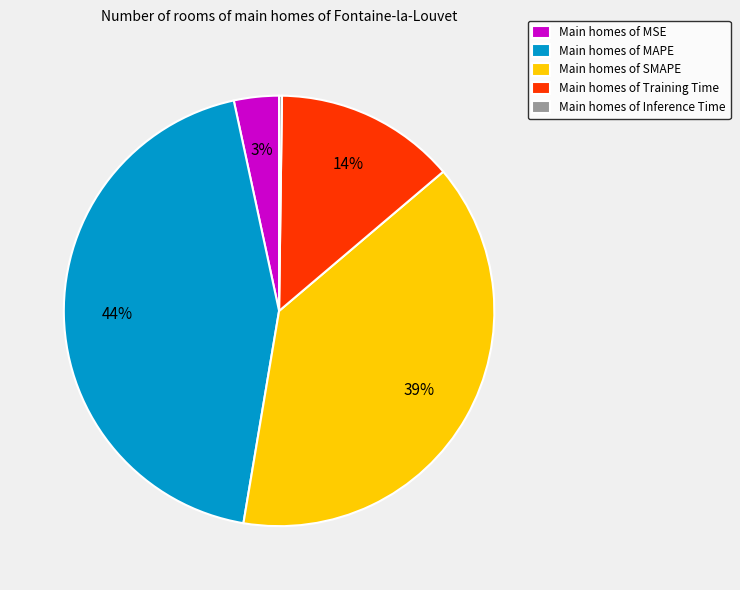

Do Main homes of SMAPE and Main homes of MAPE together represent more than half of the pie?

Yes